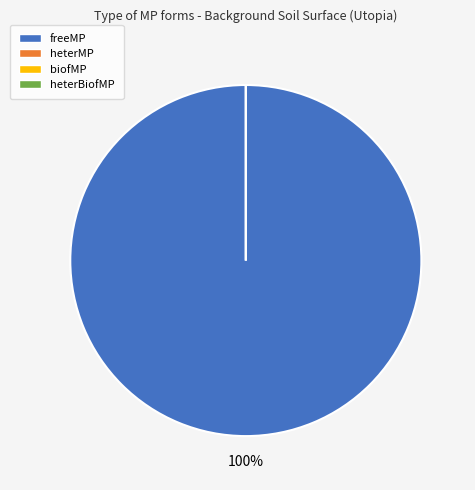

Does biofMP account for over 50% of the chart?

No